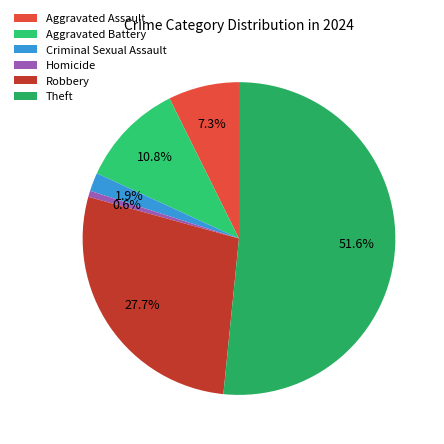

Which slice is the largest?

Theft